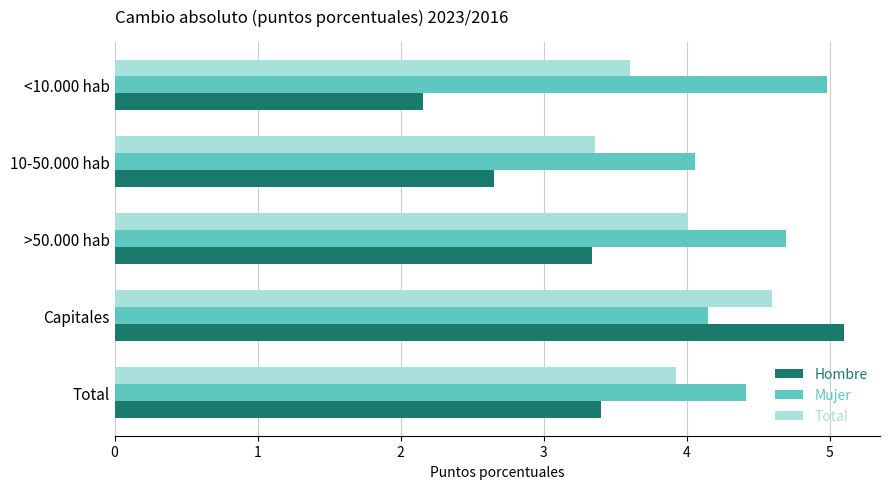

List the series in order of their overall mean, lowest first.

Hombre, Total, Mujer